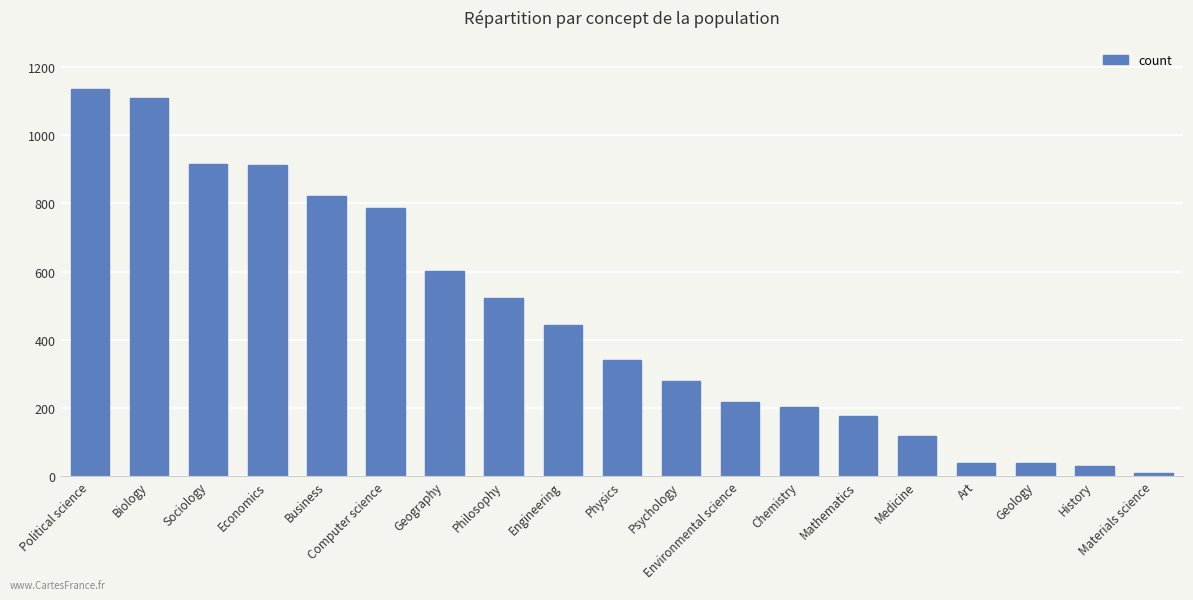

What is the label of the 7th bar from the right?

Chemistry